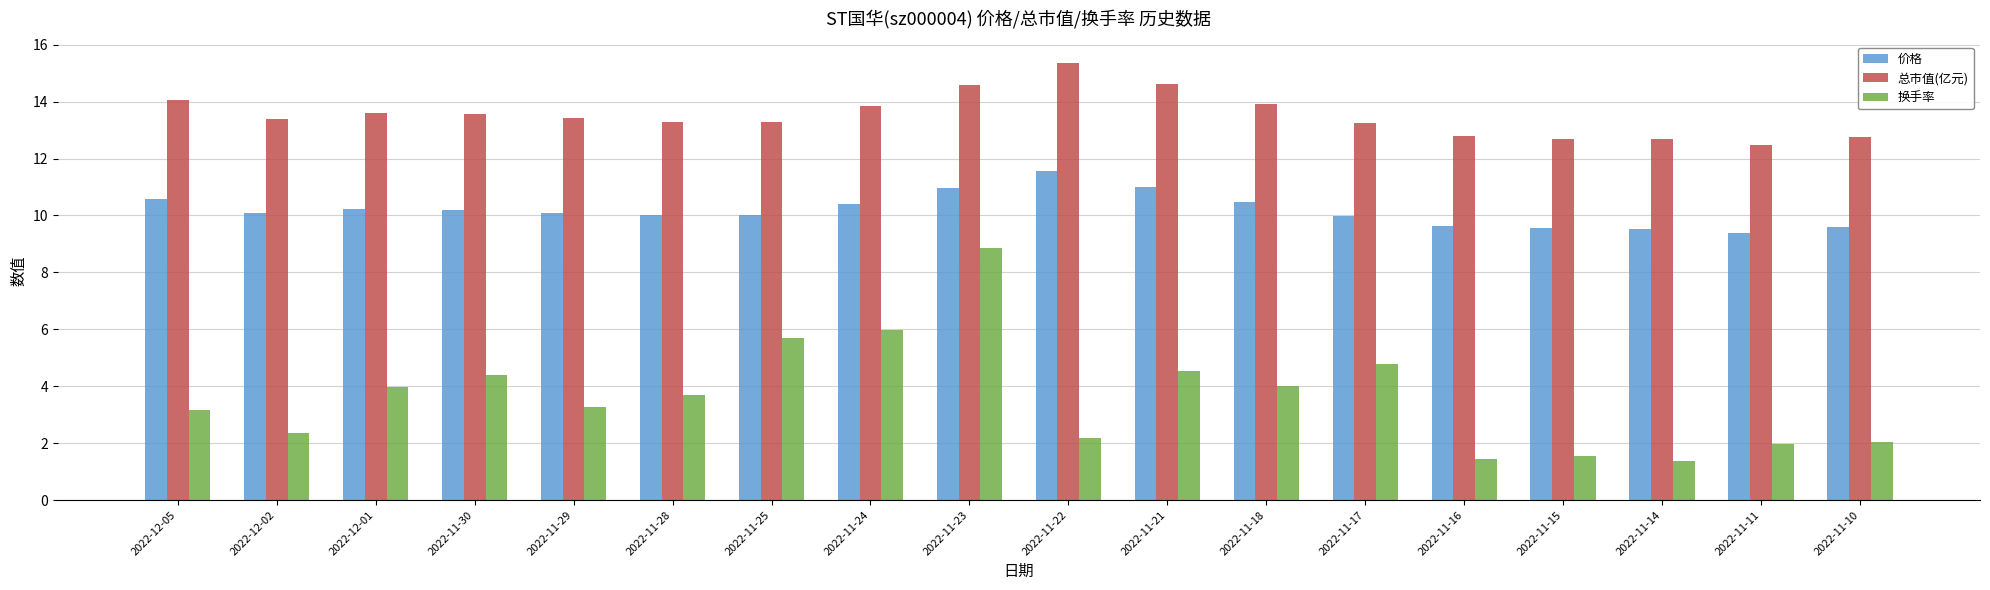

Rank the series by their maximum value, from highest to lowest.

总市值(亿元), 价格, 换手率